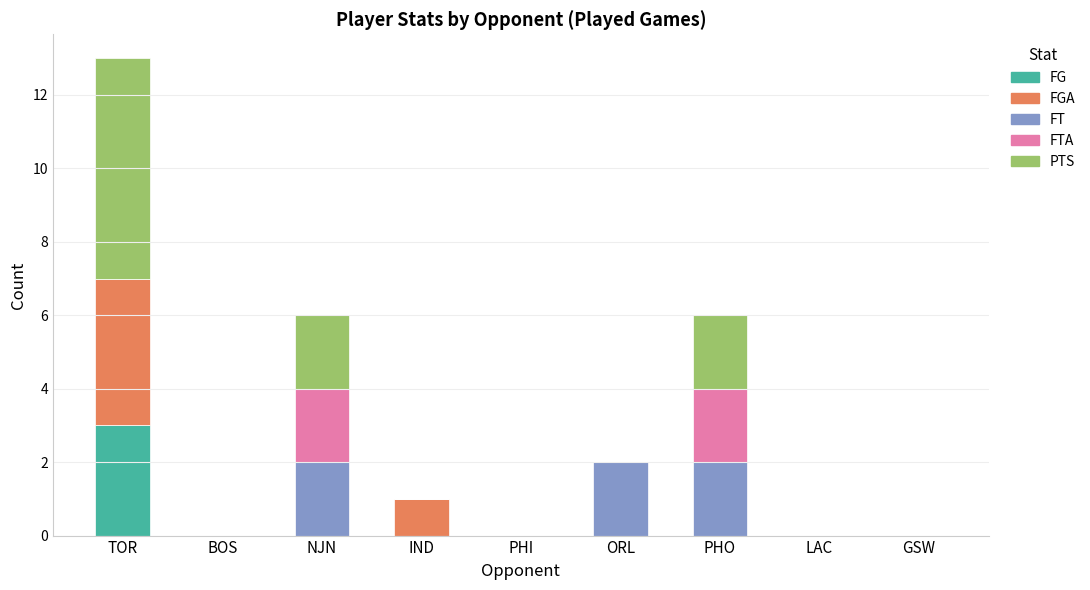

At which category is the sum across all series the highest?

TOR